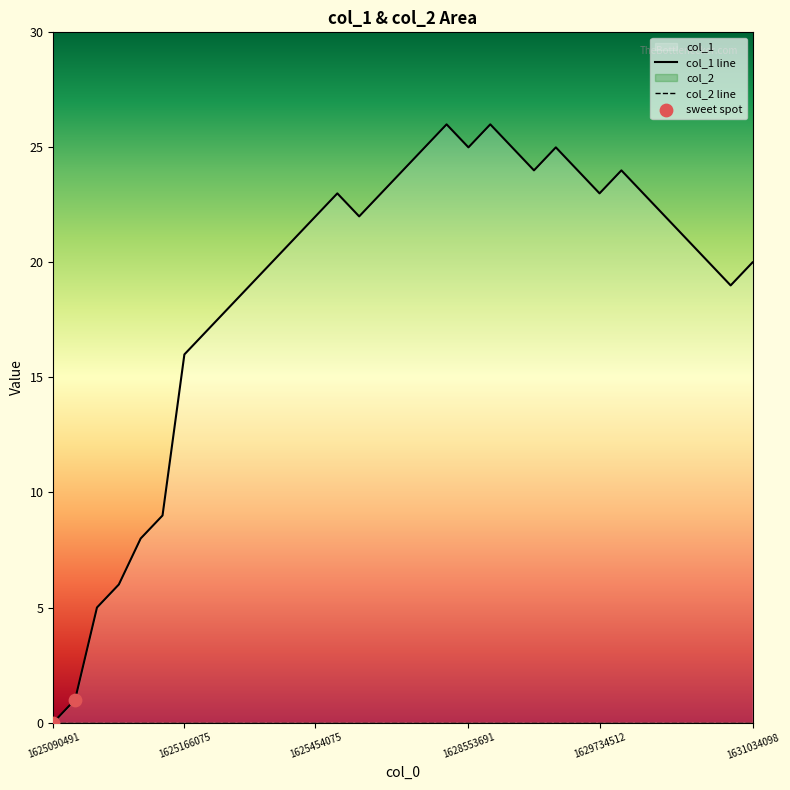

What is the change in value from 1625234484 to 1629820903?

+5